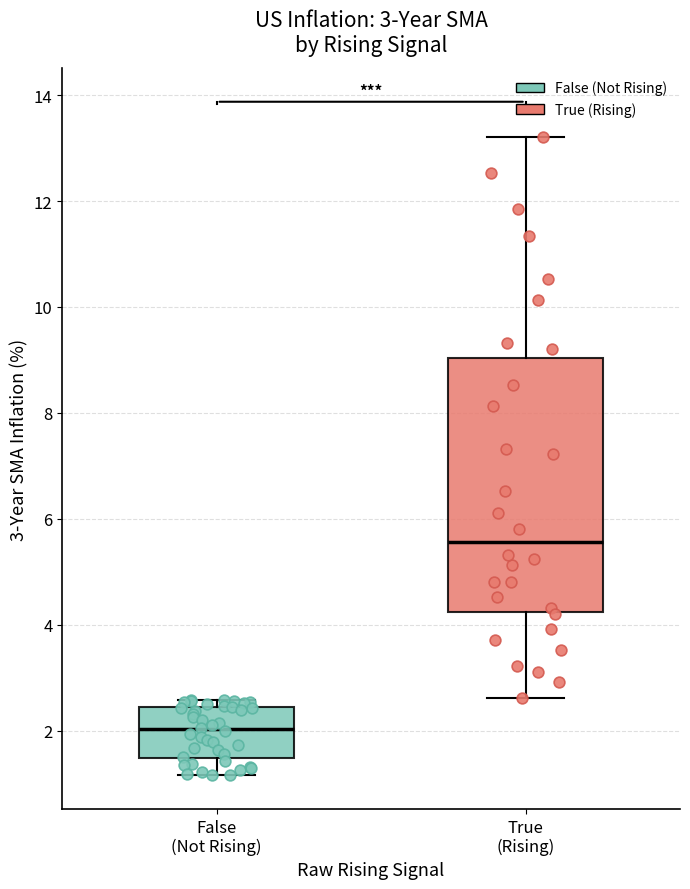

Which box has the lowest median line?

False (Not Rising)